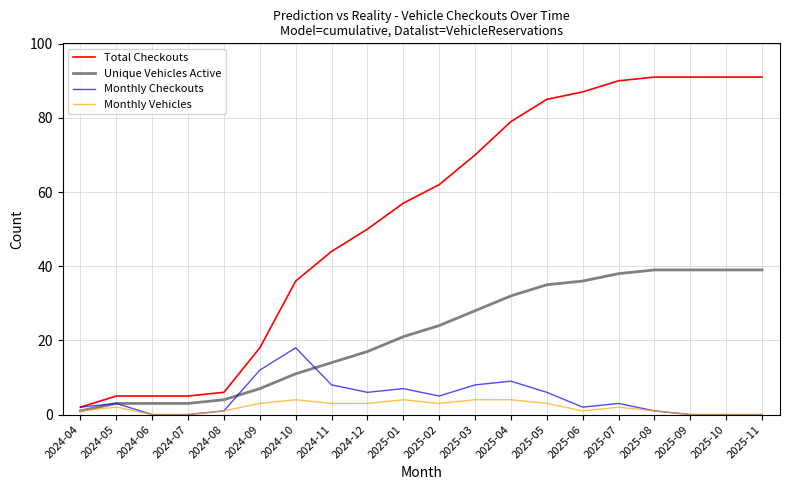

How many lines are shown in the chart?

4